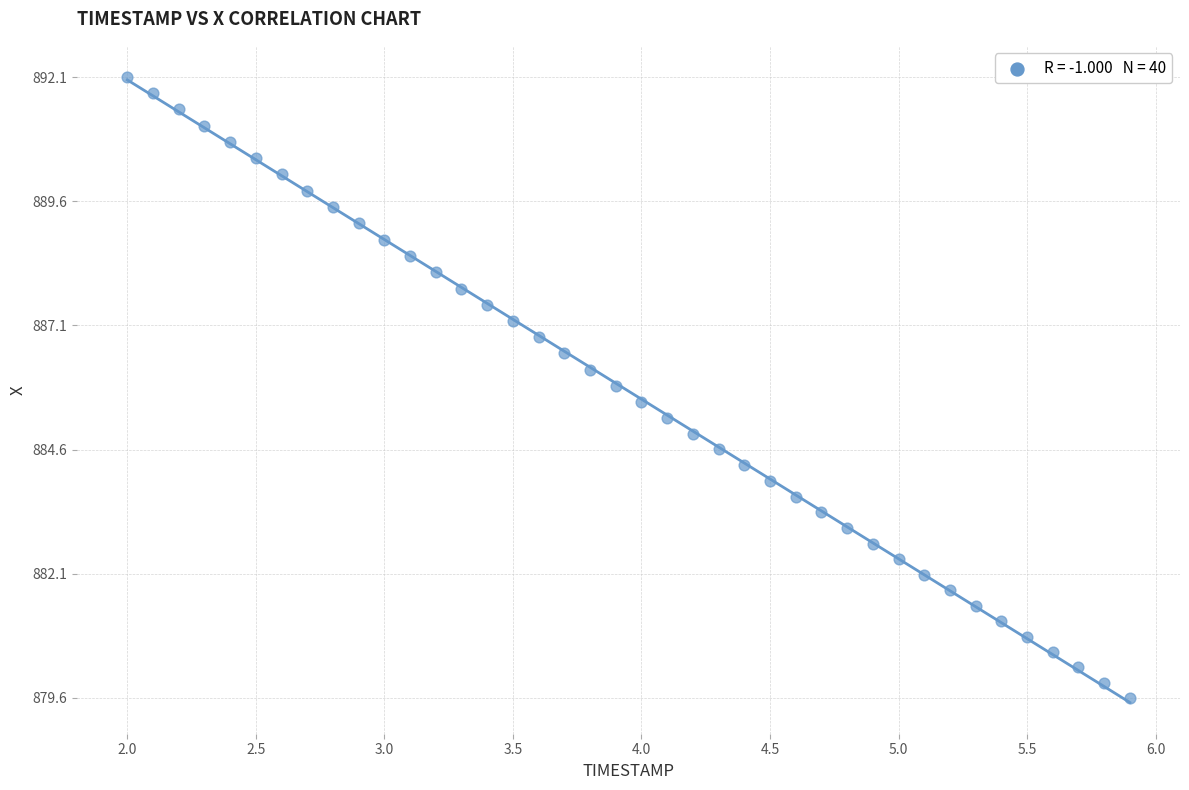

What is the range of X values (max minus min)?

3.9